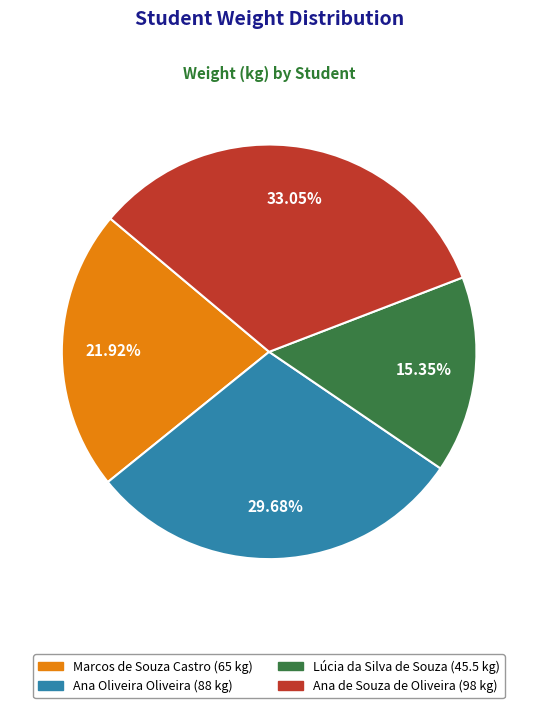

Rank the categories by value from highest to lowest.

Ana de Souza de Oliveira, Ana Oliveira Oliveira, Marcos de Souza Castro, Lúcia da Silva de Souza